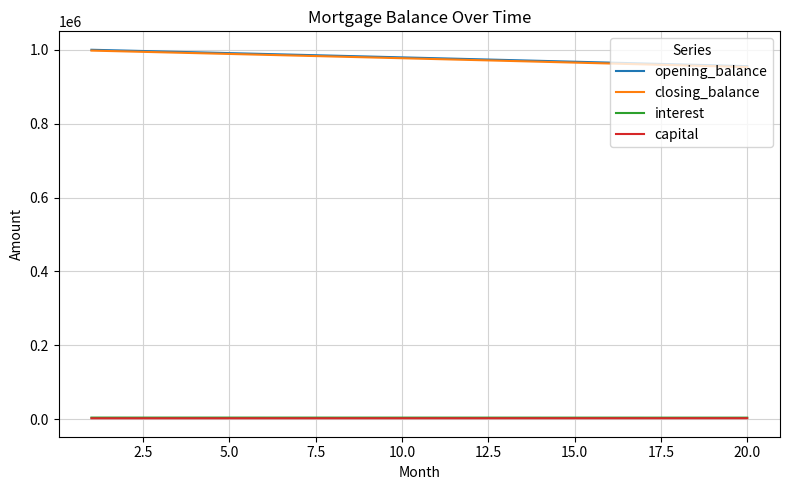

What is the maximum value shown in the chart?

1000000.0